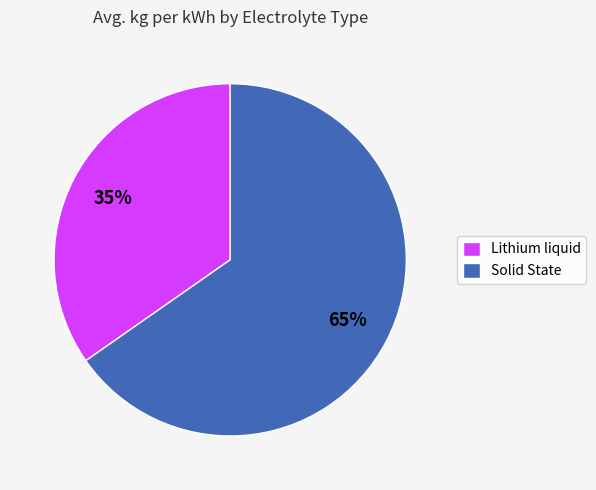

Does Solid State account for over 50% of the chart?

Yes